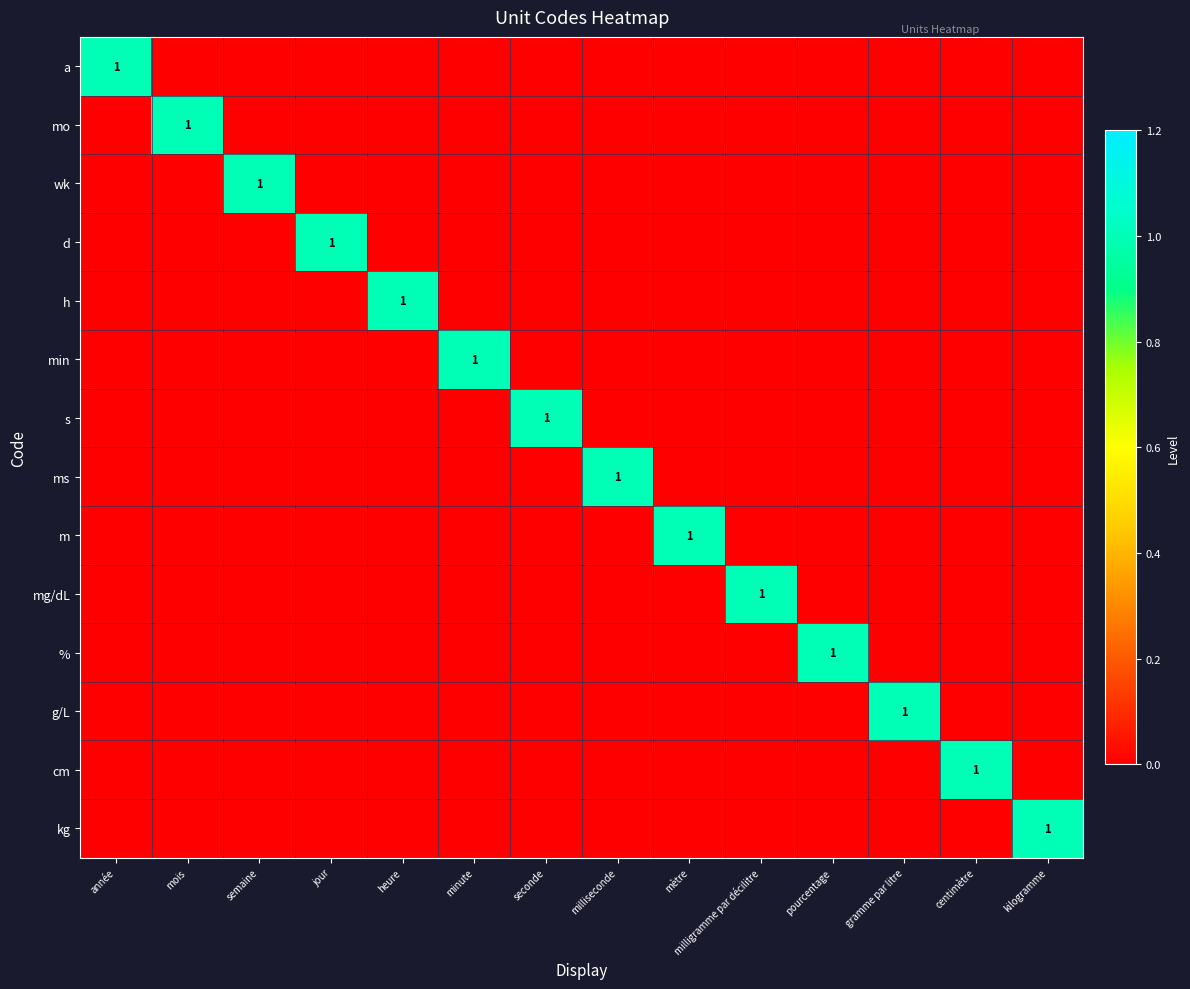

The value of cm at semaine is 1. True or false?

False